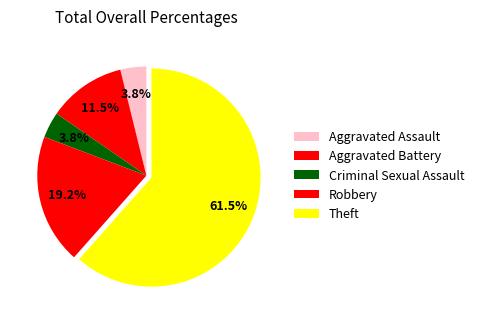

Count the number of slices in the pie.

5